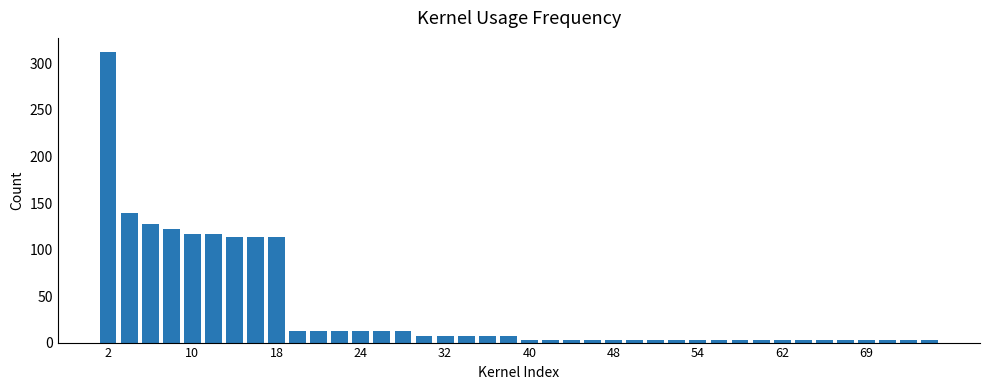

What is the value of the 13th bar from the left?

12.6